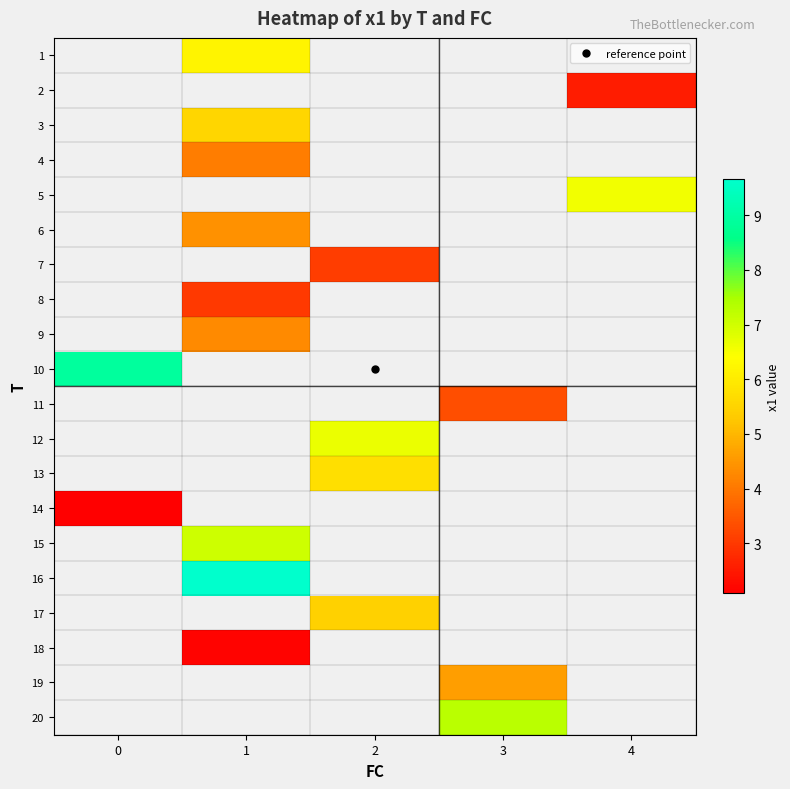

Count the number of categories in the chart.

5